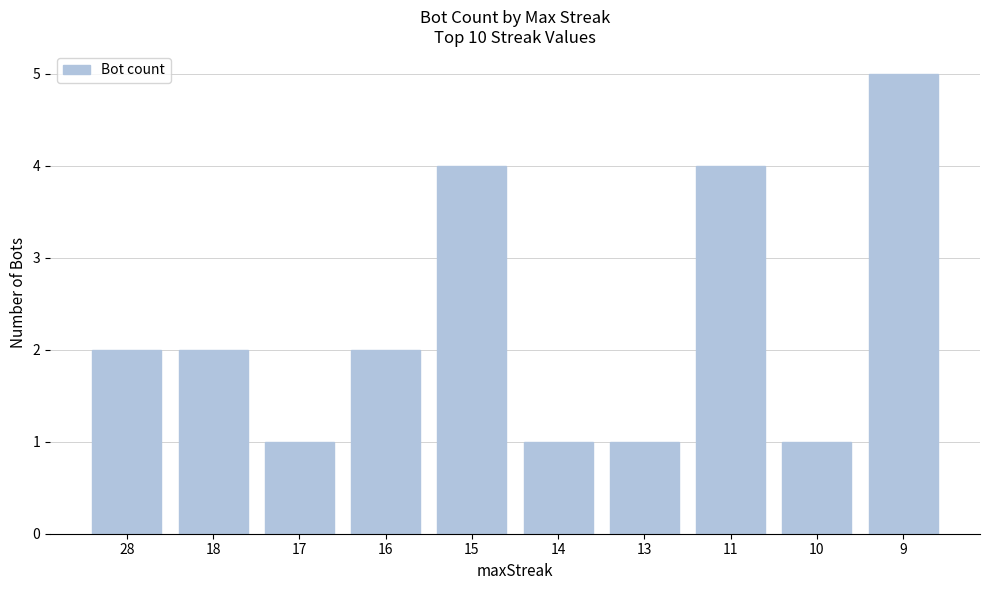

What is the value of the 10th bar from the left?

5